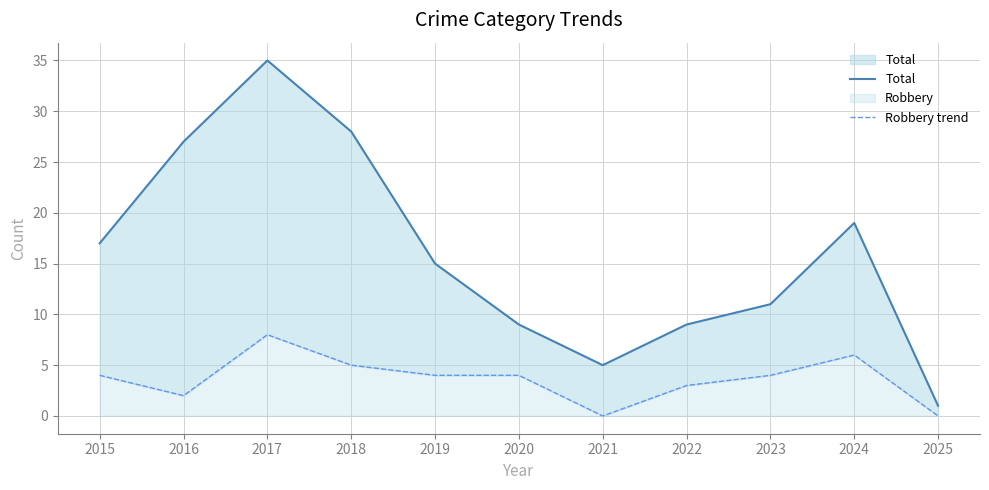

Is it true that Total equals 11 at 2023?

True